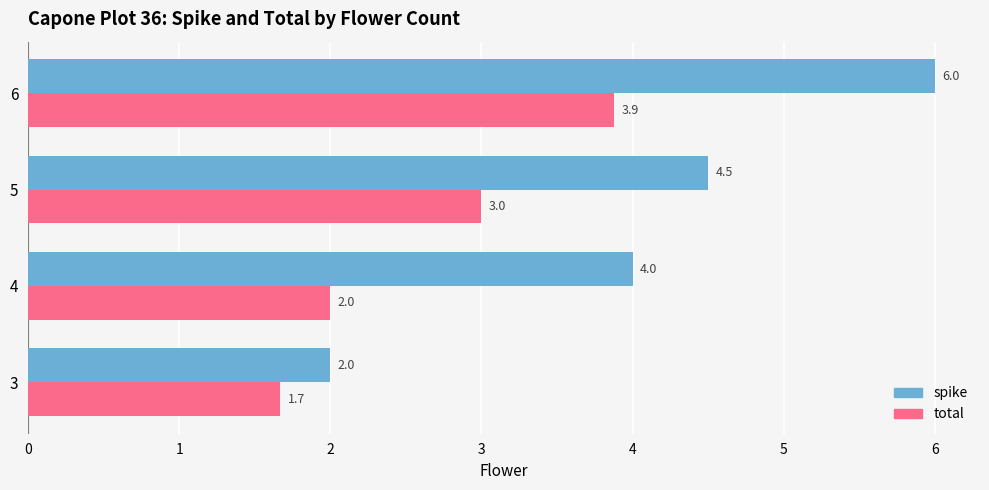

At how many categories does at least one series exceed 5?

1